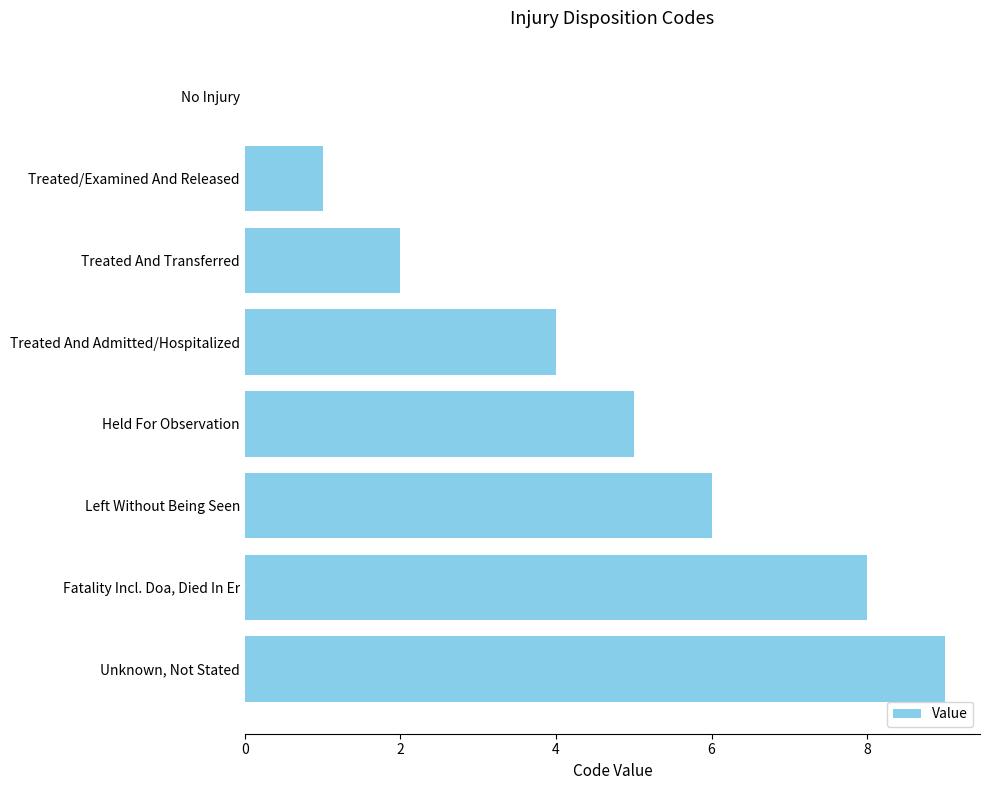

At which label is the value closest to 4?

Treated And Admitted/Hospitalized